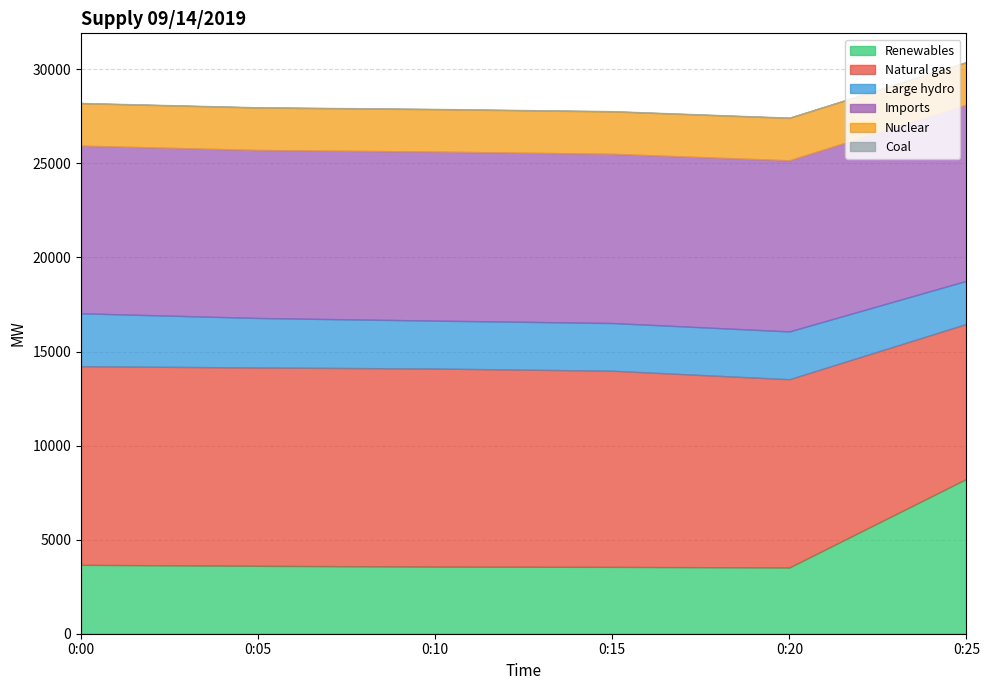

At which category does the chart reach its peak across all series?

0:00